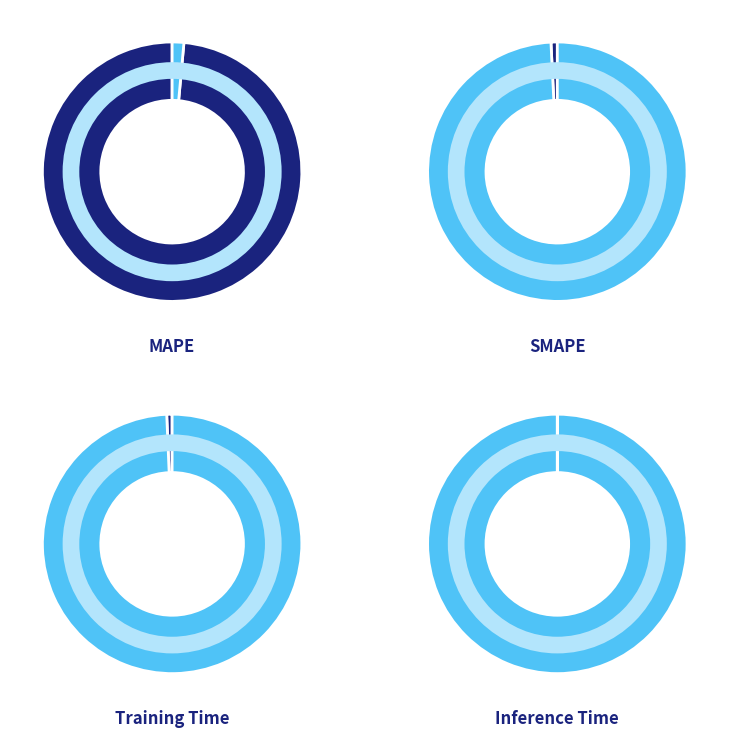

To the nearest percent, what percentage of the pie is MAPE?

99%